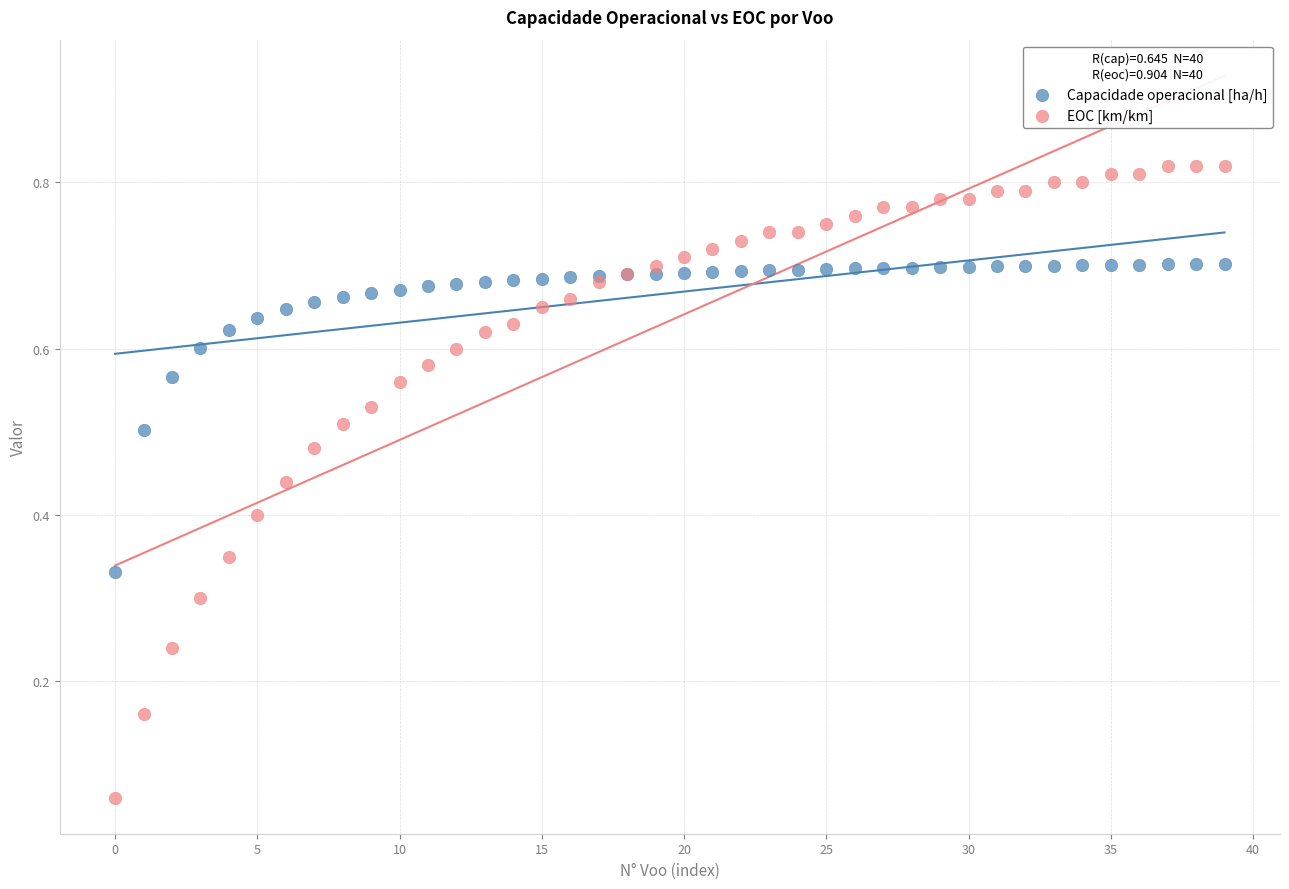

Which series reaches the maximum Y coordinate?

EOC [km/km]